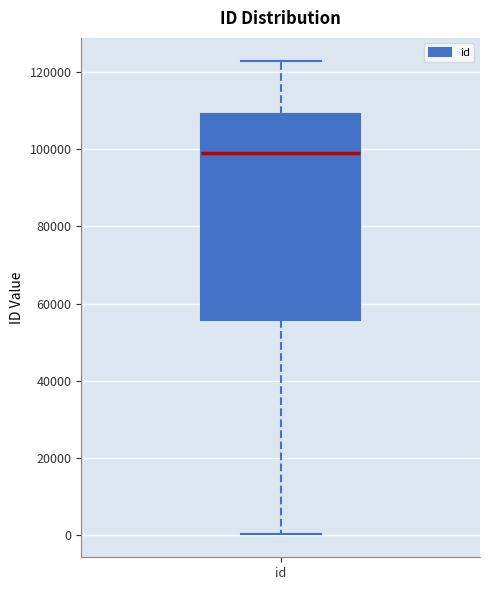

Read this box plot against the y-axis: the position of the median line, the range covered by the box, and the ends of both whiskers. The values are not printed on the chart, so give them approximately, as read against the axis.

median 98000, box 56000 to 110000, whiskers 0 to 122000